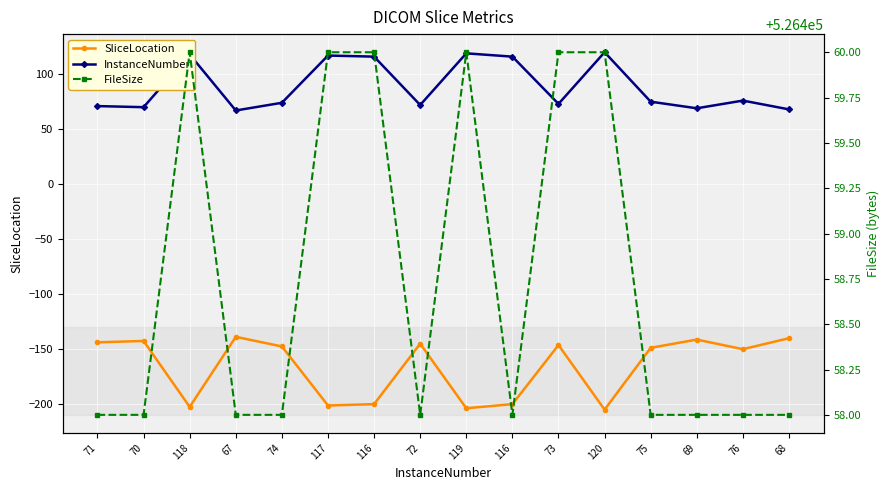

At which label is FileSize closest to 526459?

71